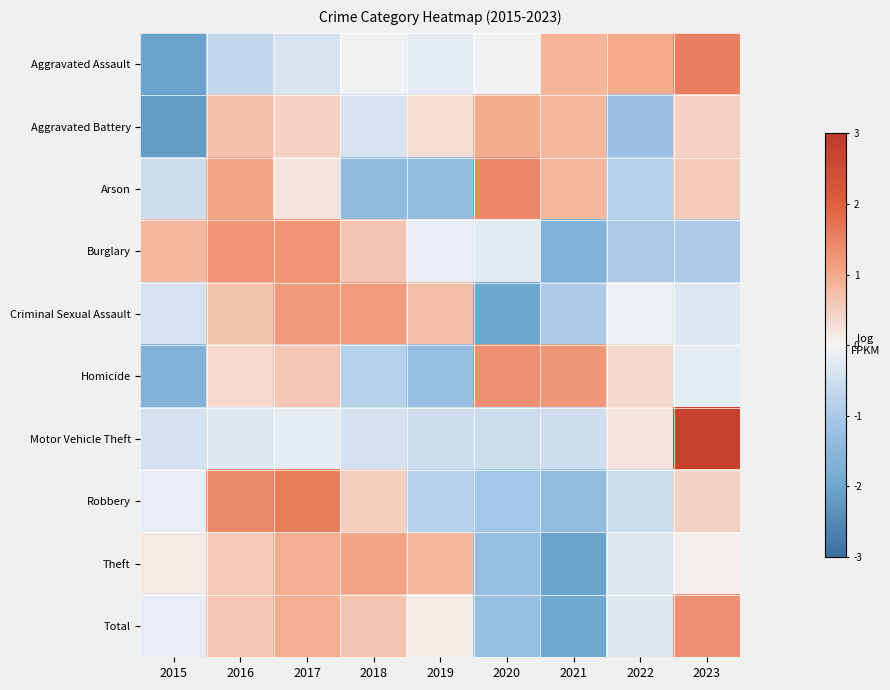

What is the total value across all series at 2018?

0.9